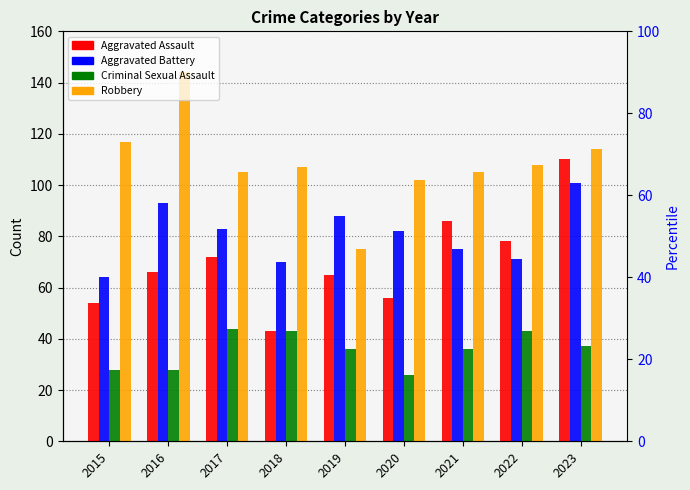

How many bars are there in total?

36